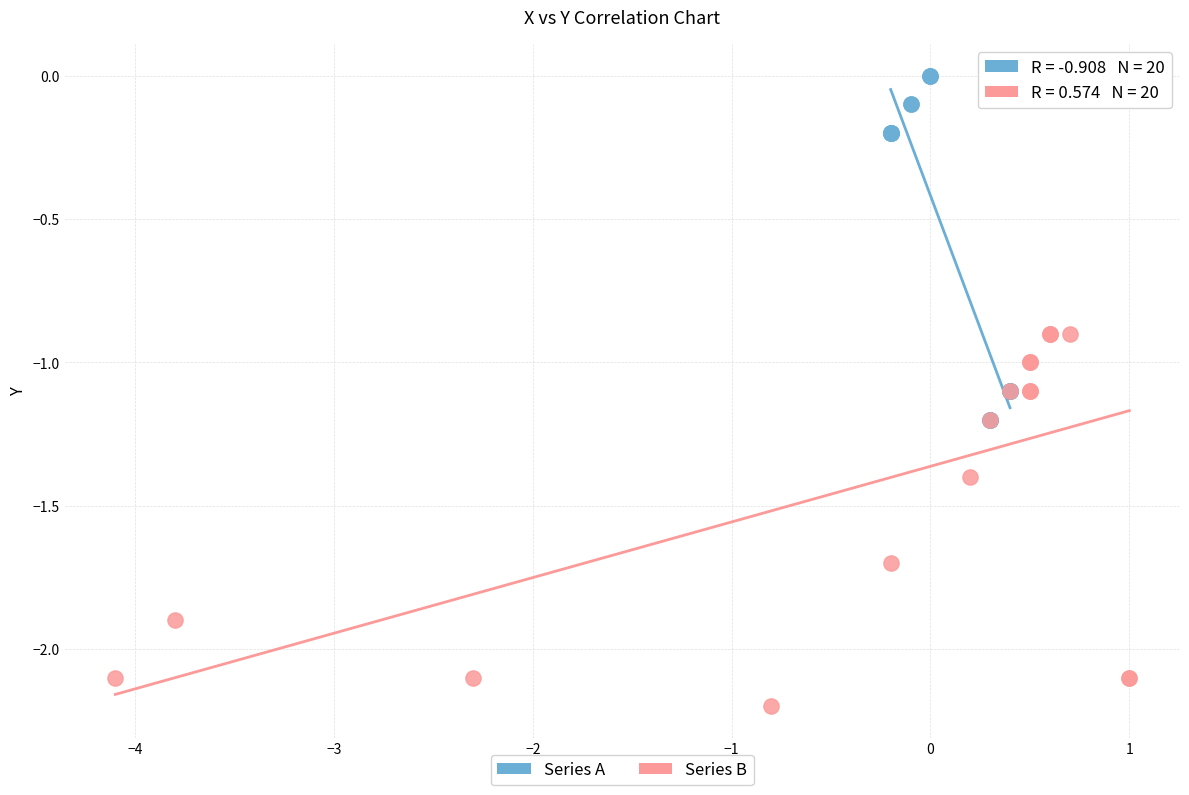

Which series has the widest spread of Y values?

Series B